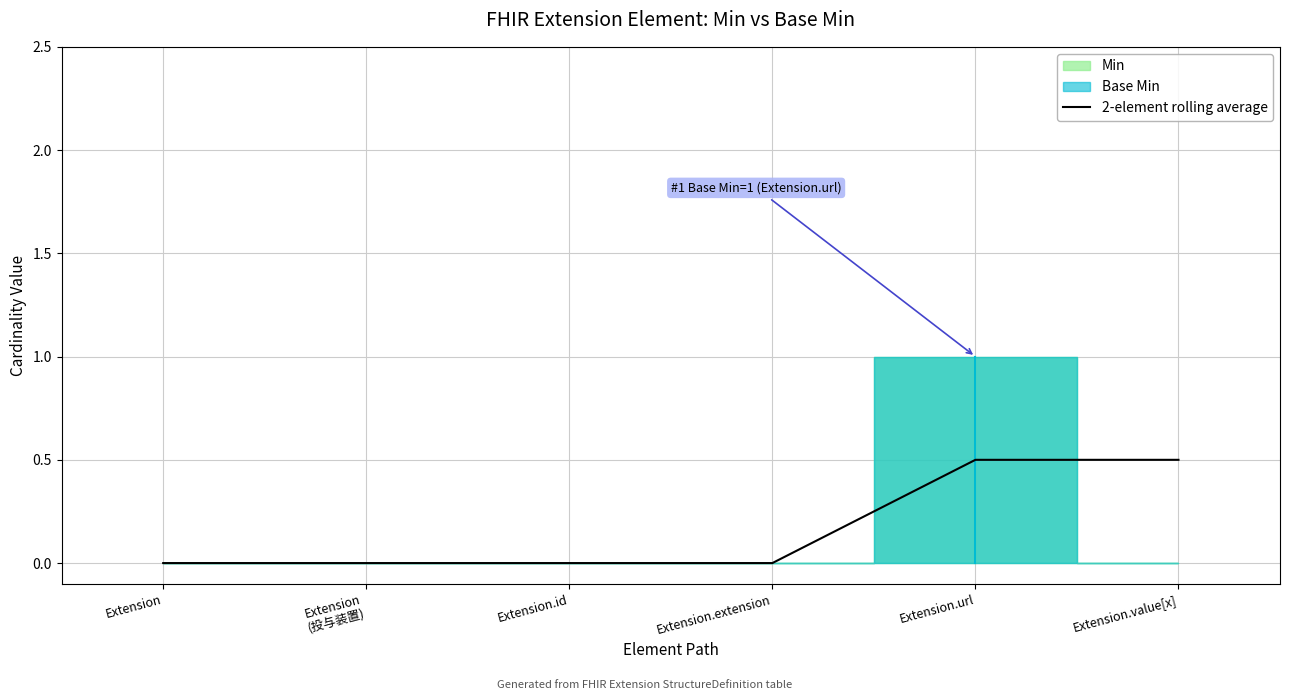

List the labels in order of value, smallest first.

Extension, Extension
(投与装置), Extension.id, Extension.extension, Extension.url, Extension.value[x]